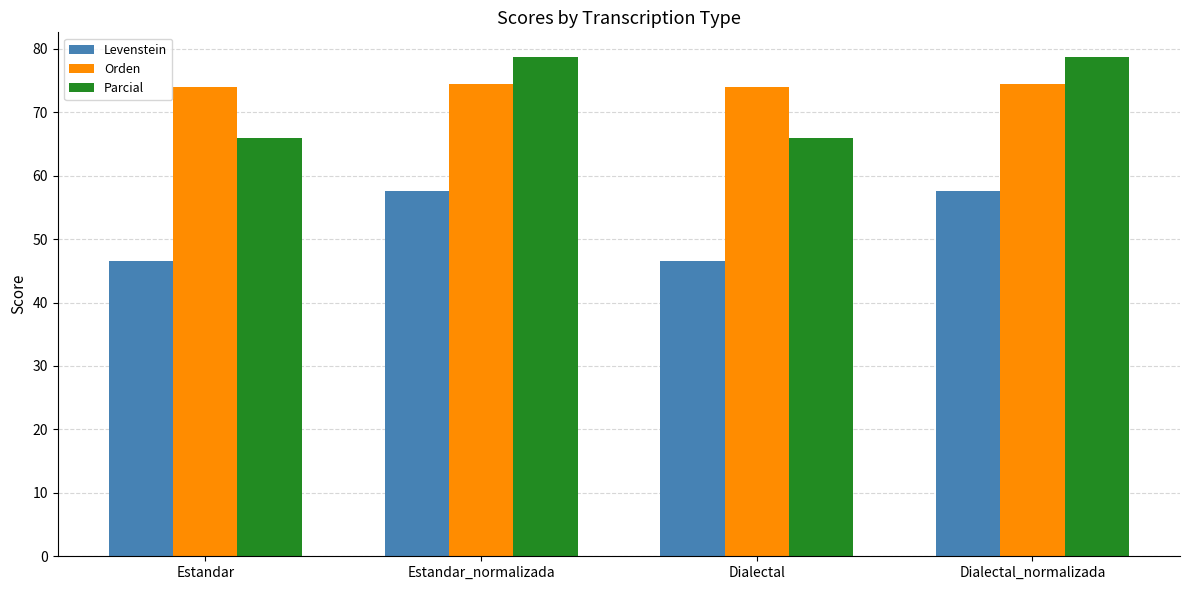

Is the value of Orden at Estandar_normalizada greater than the value of Parcial at Estandar?

Yes